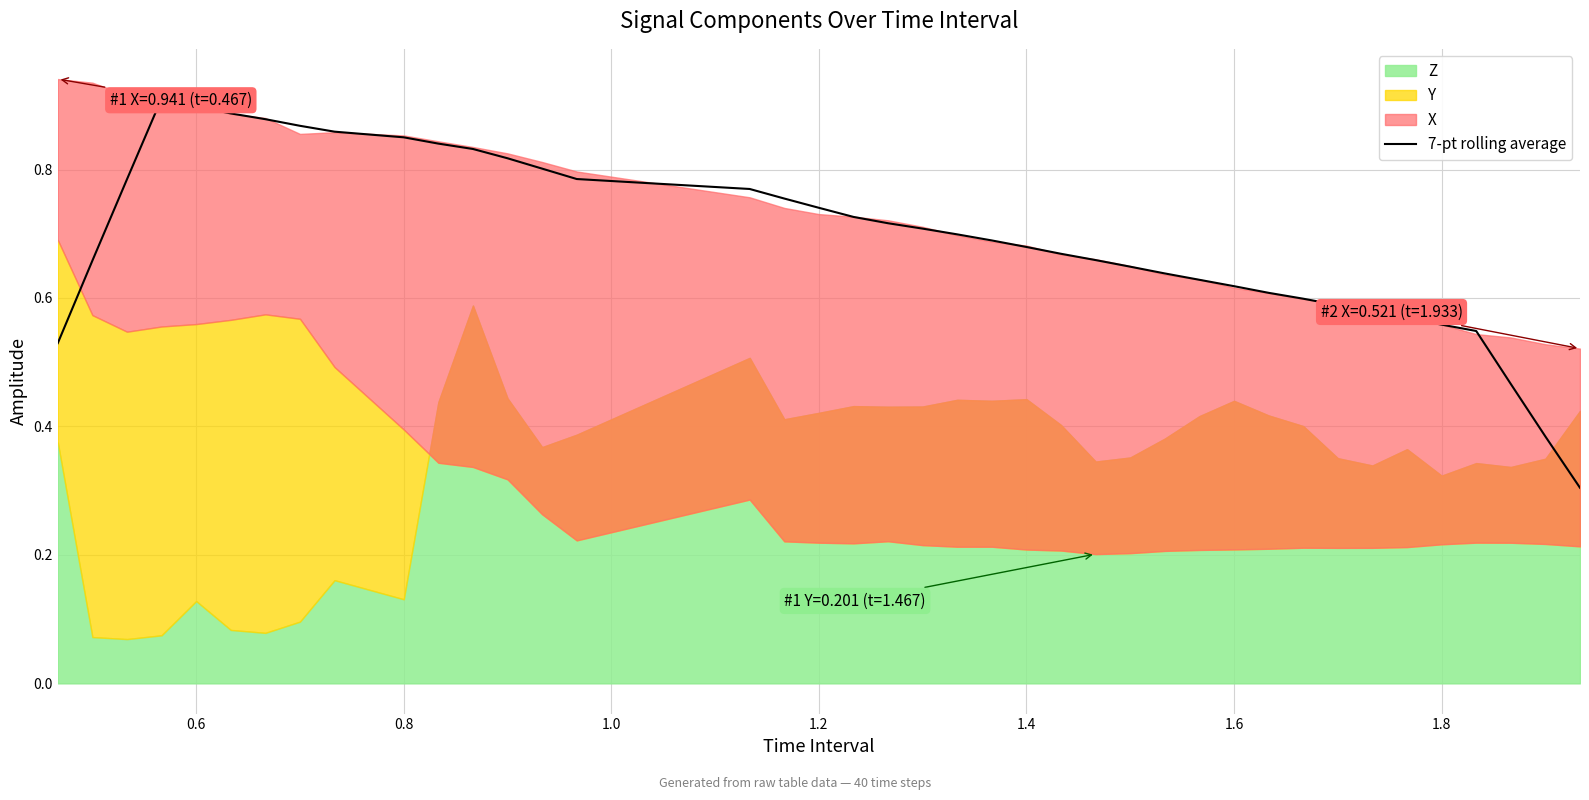

Does the chart have visible grid lines?

Yes